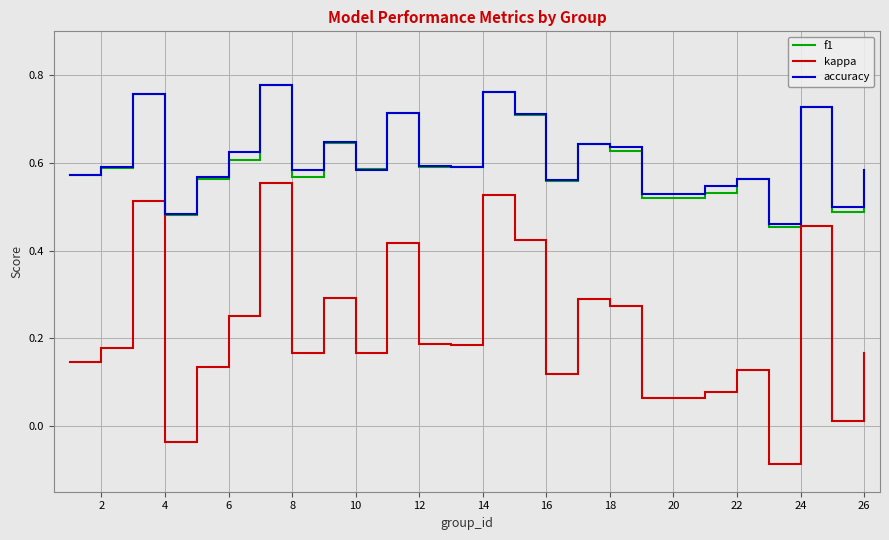

True or false: f1 and kappa cross at least once.

False